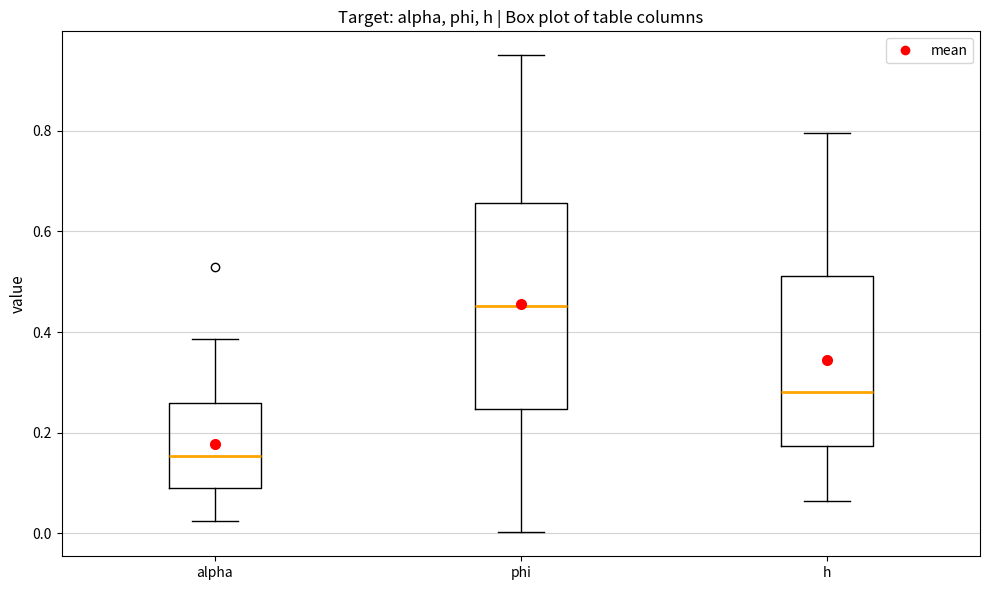

Where does the lower whisker of the box for phi end on the y-axis? The values are not printed on the chart, so give them approximately, as read against the axis.

0.00